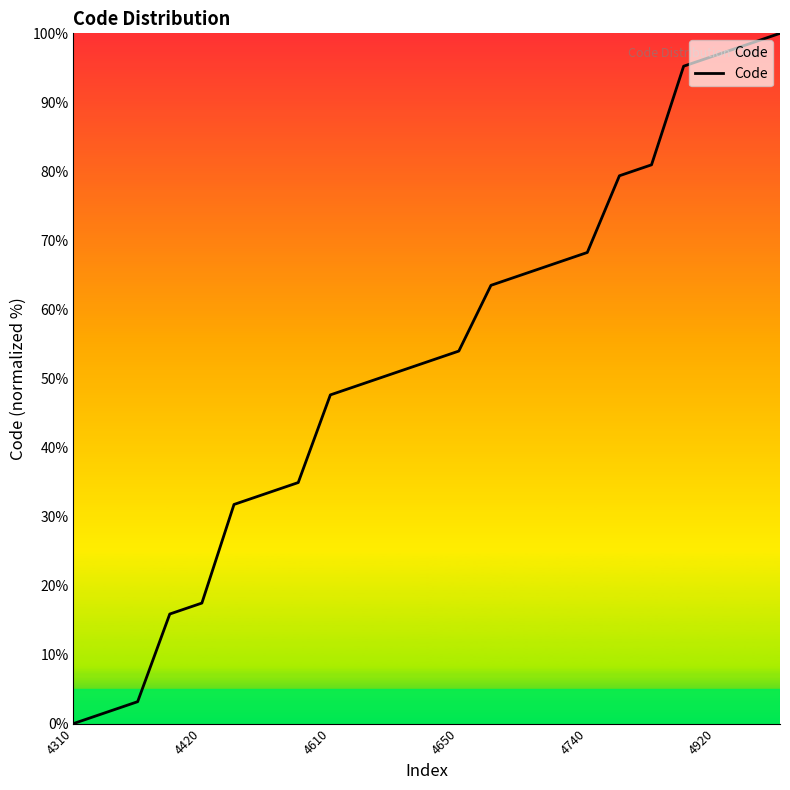

Count the number of data series in this chart.

1